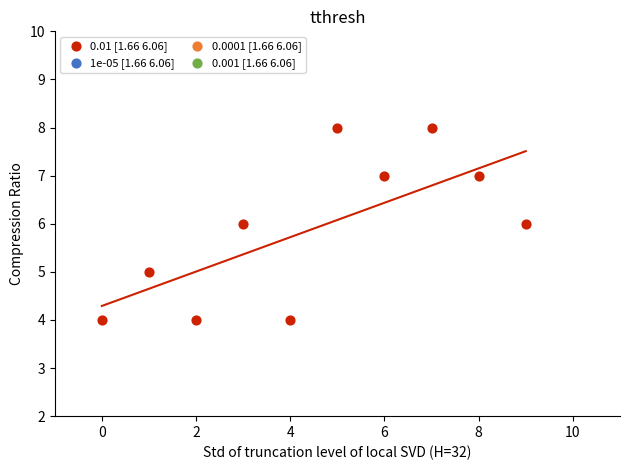

What is the average Y value?

6